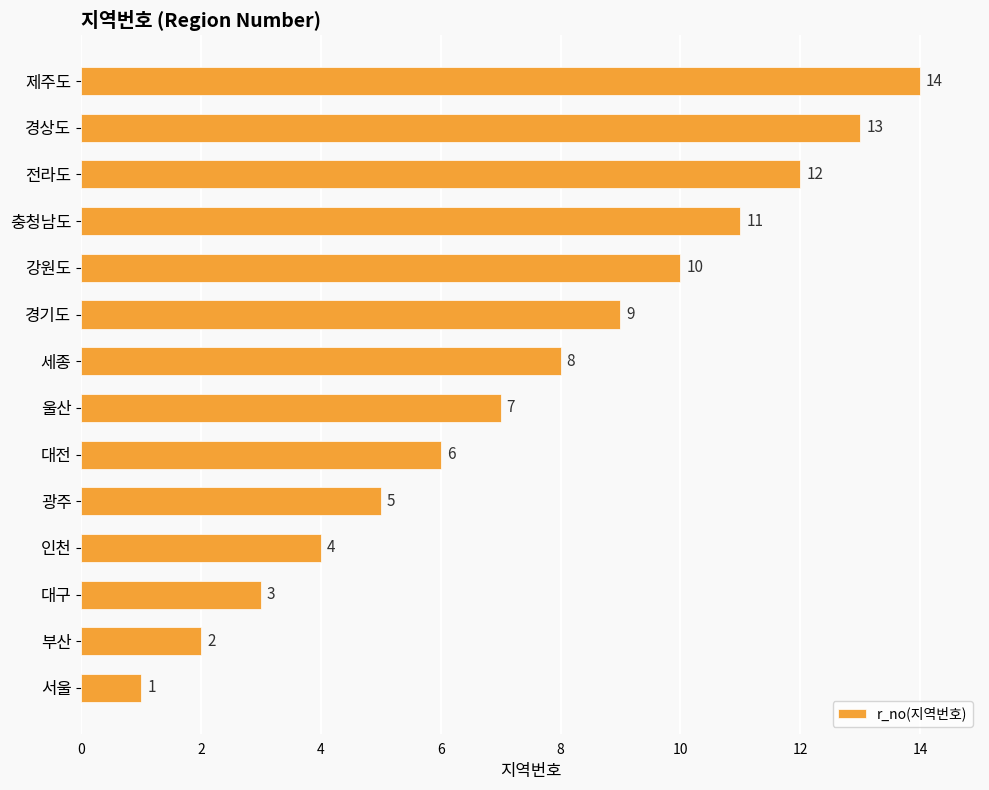

What is the maximum value shown in the chart?

14